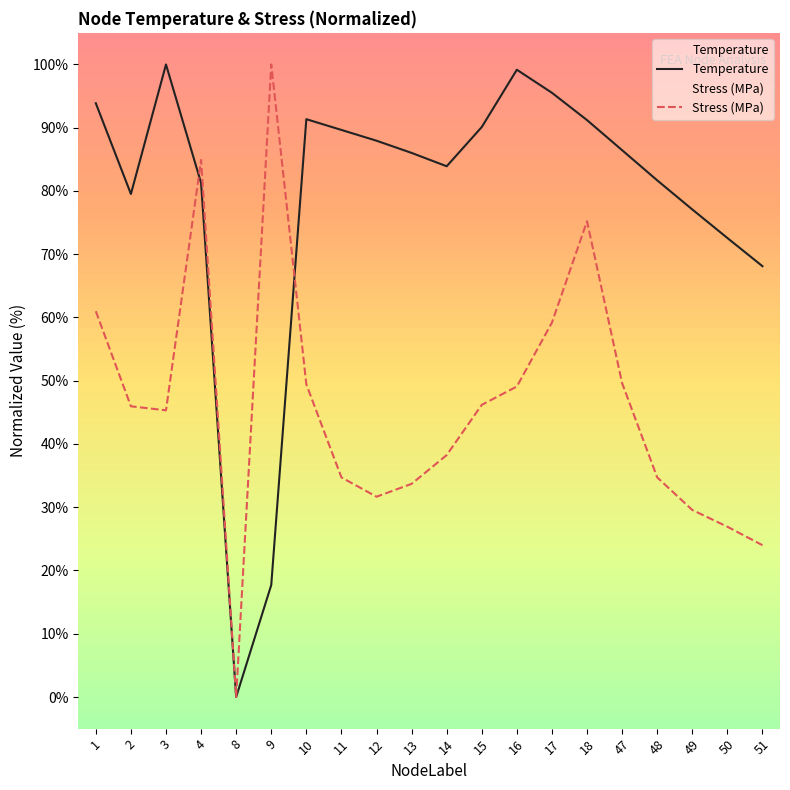

How many times do Temperature and Stress (MPa) cross each other?

2